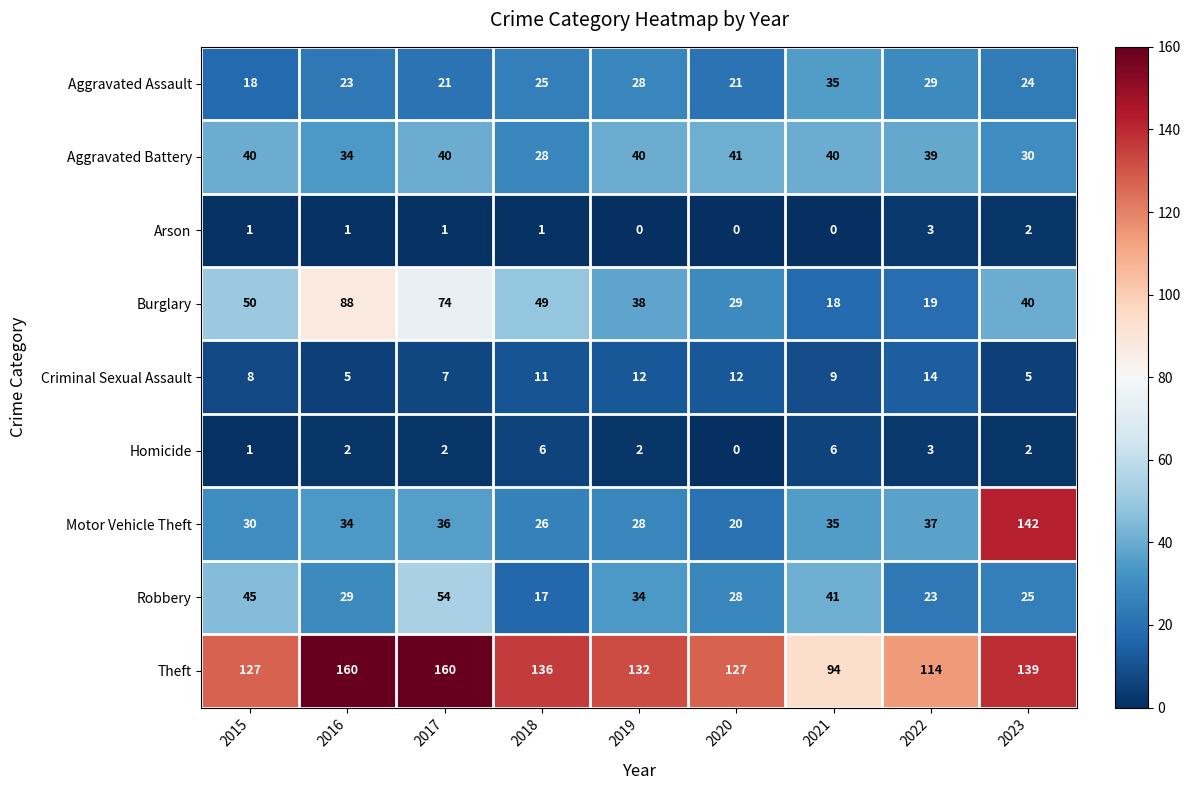

What is the sum of all Aggravated Battery values?

332